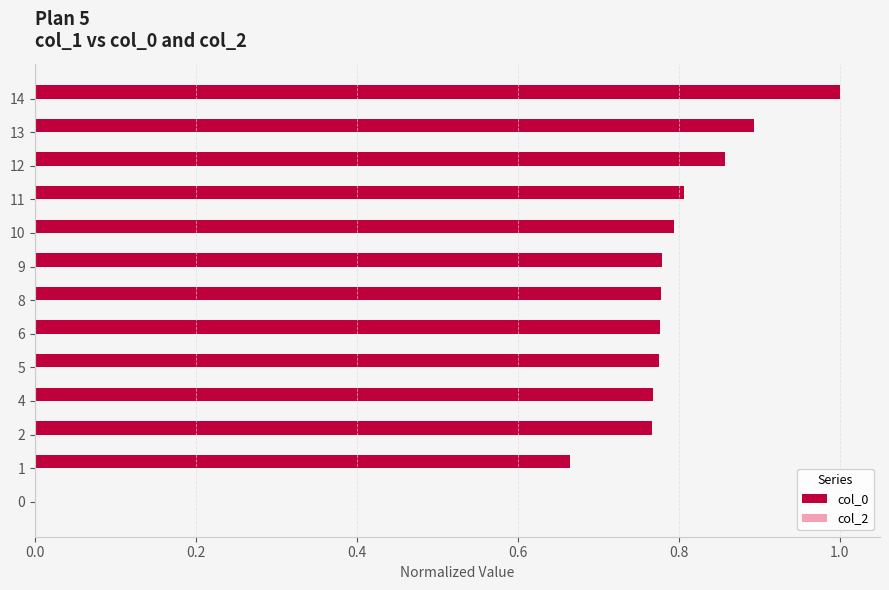

Is it true that the value at 5 is 0.5?

False